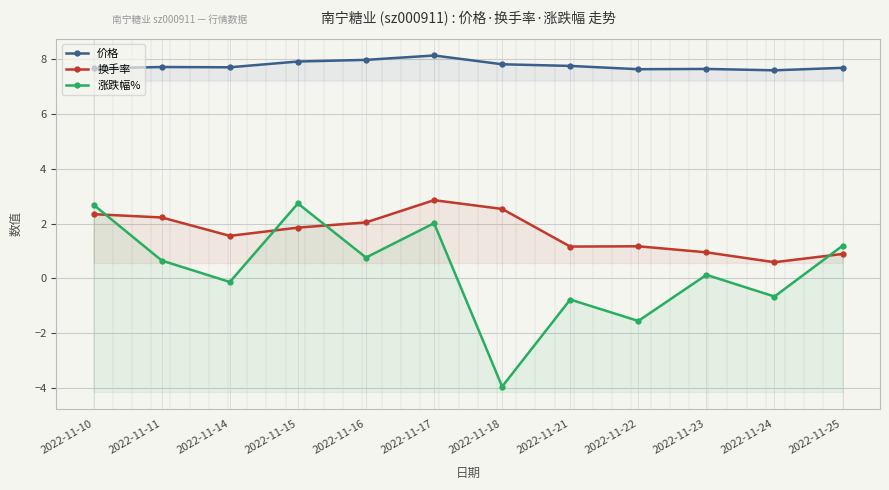

Read the 价格 value at 2022-11-11.

7.7